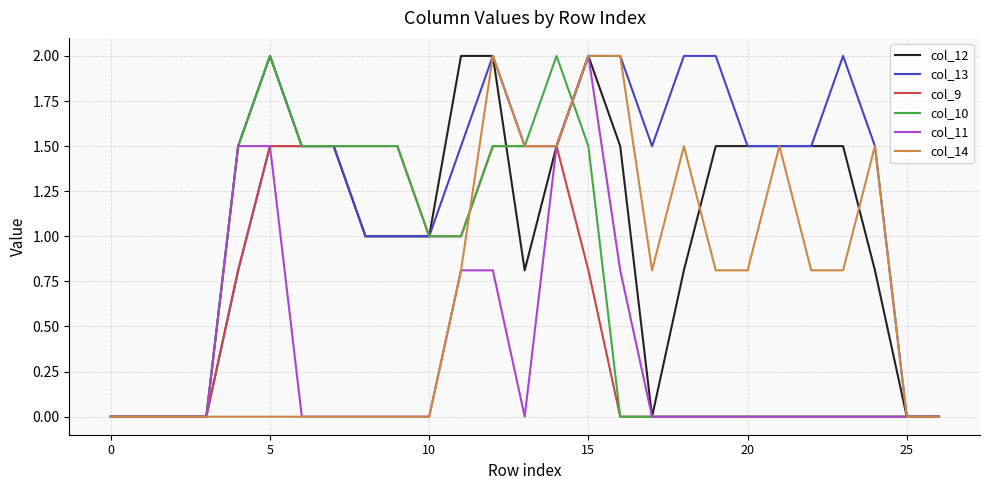

What is the greatest value displayed?

2.0